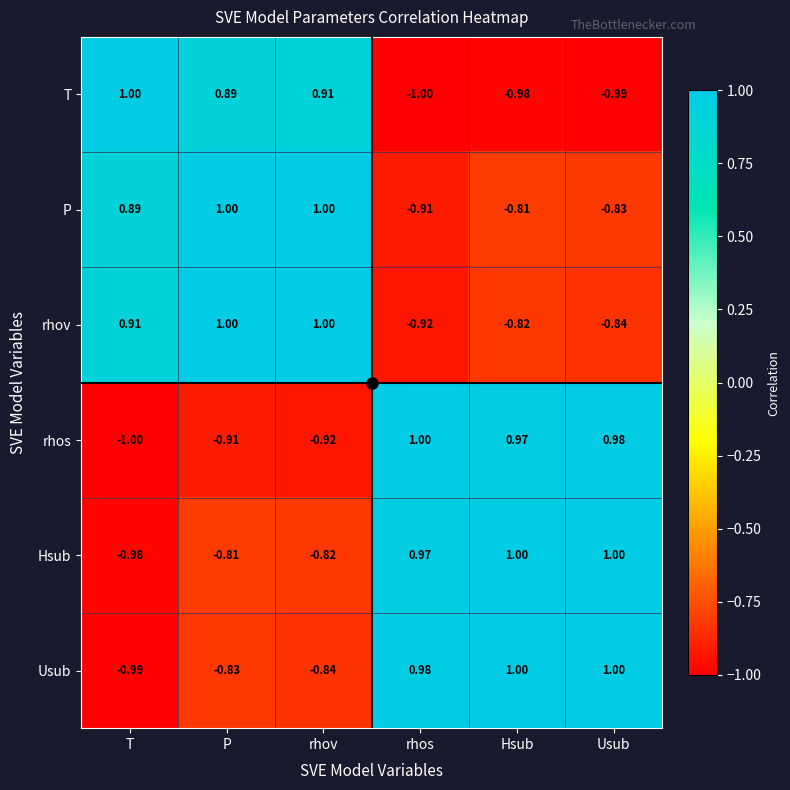

At which category is the sum across all series the highest?

Hsub